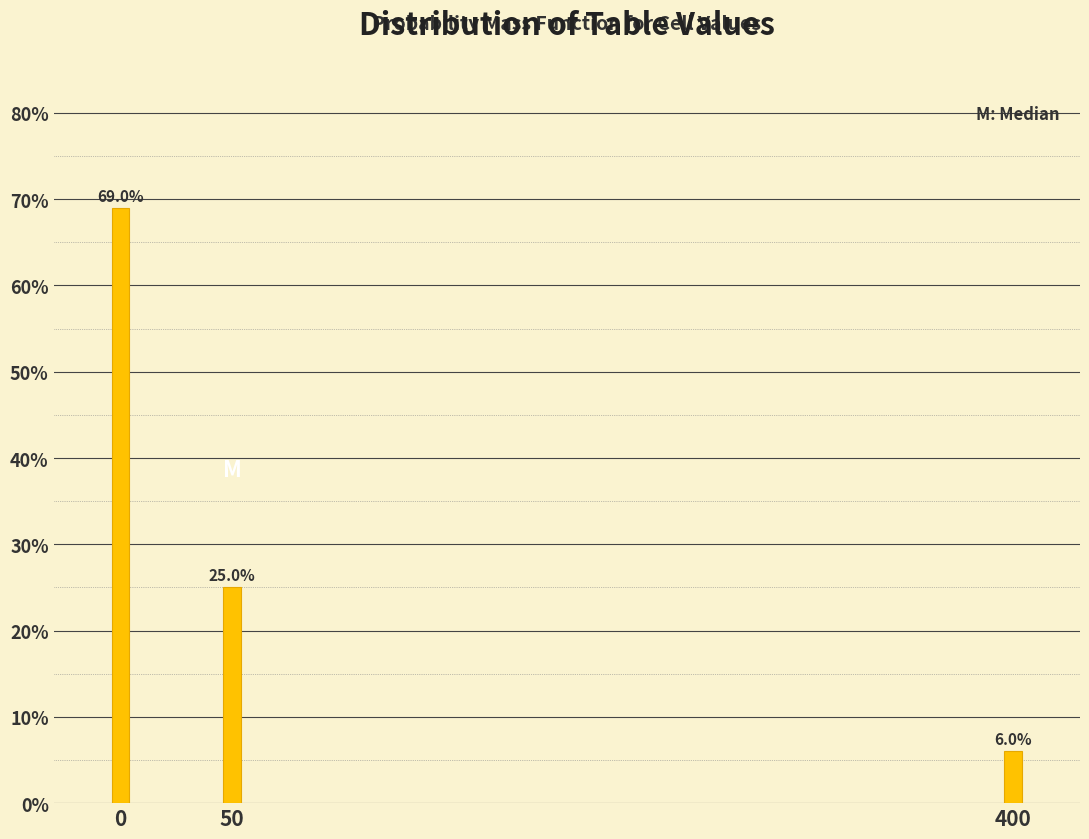

Reading right to left, what are all the values shown in this chart?

6	25	69